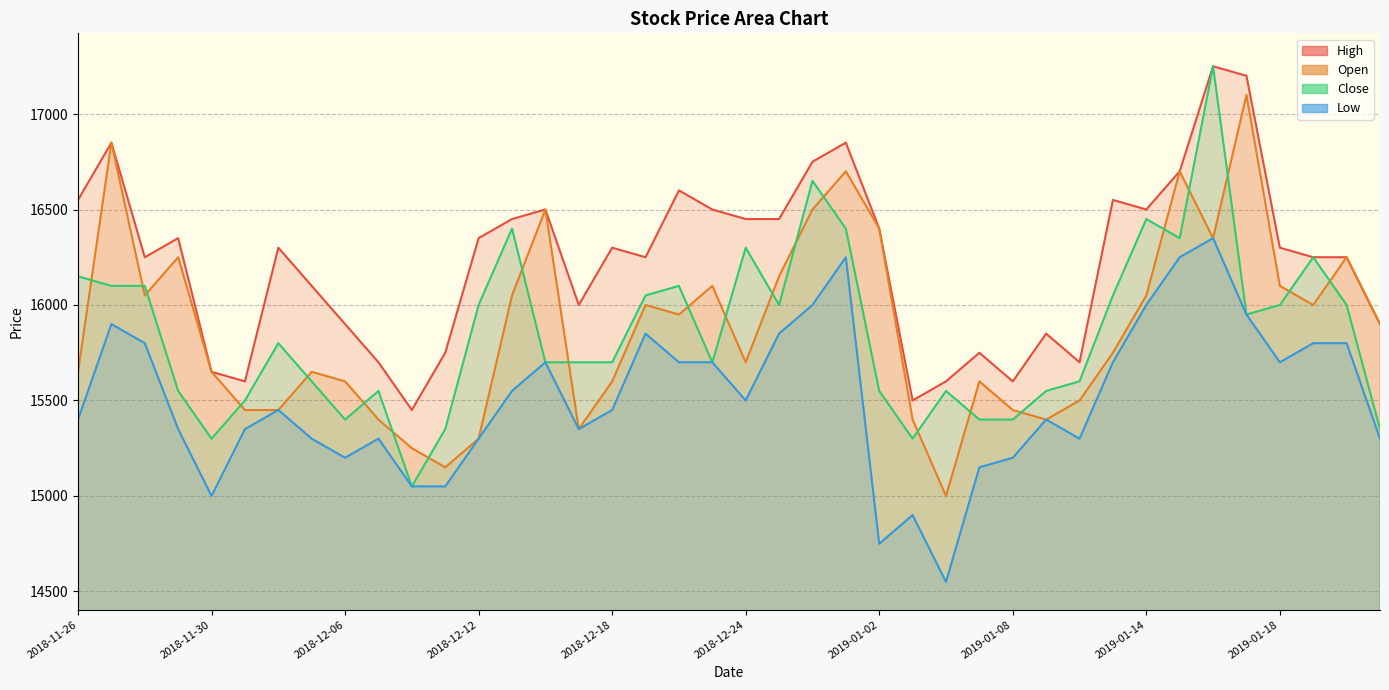

Reading left to right, list all the values displayed in this chart.

High: 2018-11-26=16550	2018-11-27=16850	2018-11-28=16250	2018-11-29=16350	2018-11-30=15650	2018-12-03=15600	2018-12-04=16300	2018-12-05=16100	2018-12-06=15900	2018-12-07=15700	2018-12-10=15450	2018-12-11=15750	2018-12-12=16350	2018-12-13=16450	2018-12-14=16500	2018-12-17=16000	2018-12-18=16300	2018-12-19=16250	2018-12-20=16600	2018-12-21=16500	2018-12-24=16450	2018-12-26=16450	2018-12-27=16750	2018-12-28=16850	2019-01-02=16400	2019-01-03=15500	2019-01-04=15600	2019-01-07=15750	2019-01-08=15600	2019-01-09=15850	2019-01-10=15700	2019-01-11=16550	2019-01-14=16500	2019-01-15=16700	2019-01-16=17250	2019-01-17=17200	2019-01-18=16300	2019-01-21=16250	2019-01-22=16250	2019-01-23=15900
Open: 2018-11-26=15650	2018-11-27=16850	2018-11-28=16050	2018-11-29=16250	2018-11-30=15650	2018-12-03=15450	2018-12-04=15450	2018-12-05=15650	2018-12-06=15600	2018-12-07=15400	2018-12-10=15250	2018-12-11=15150	2018-12-12=15300	2018-12-13=16050	2018-12-14=16500	2018-12-17=15350	2018-12-18=15600	2018-12-19=16000	2018-12-20=15950	2018-12-21=16100	2018-12-24=15700	2018-12-26=16150	2018-12-27=16500	2018-12-28=16700	2019-01-02=16400	2019-01-03=15400	2019-01-04=15000	2019-01-07=15600	2019-01-08=15450	2019-01-09=15400	2019-01-10=15500	2019-01-11=15750	2019-01-14=16050	2019-01-15=16700	2019-01-16=16350	2019-01-17=17100	2019-01-18=16100	2019-01-21=16000	2019-01-22=16250	2019-01-23=15900
Close: 2018-11-26=16150	2018-11-27=16100	2018-11-28=16100	2018-11-29=15550	2018-11-30=15300	2018-12-03=15500	2018-12-04=15800	2018-12-05=15600	2018-12-06=15400	2018-12-07=15550	2018-12-10=15050	2018-12-11=15350	2018-12-12=16000	2018-12-13=16400	2018-12-14=15700	2018-12-17=15700	2018-12-18=15700	2018-12-19=16050	2018-12-20=16100	2018-12-21=15700	2018-12-24=16300	2018-12-26=16000	2018-12-27=16650	2018-12-28=16400	2019-01-02=15550	2019-01-03=15300	2019-01-04=15550	2019-01-07=15400	2019-01-08=15400	2019-01-09=15550	2019-01-10=15600	2019-01-11=16050	2019-01-14=16450	2019-01-15=16350	2019-01-16=17250	2019-01-17=15950	2019-01-18=16000	2019-01-21=16250	2019-01-22=16000	2019-01-23=15350
Low: 2018-11-26=15400	2018-11-27=15900	2018-11-28=15800	2018-11-29=15350	2018-11-30=15000	2018-12-03=15350	2018-12-04=15450	2018-12-05=15300	2018-12-06=15200	2018-12-07=15300	2018-12-10=15050	2018-12-11=15050	2018-12-12=15300	2018-12-13=15550	2018-12-14=15700	2018-12-17=15350	2018-12-18=15450	2018-12-19=15850	2018-12-20=15700	2018-12-21=15700	2018-12-24=15500	2018-12-26=15850	2018-12-27=16000	2018-12-28=16250	2019-01-02=14750	2019-01-03=14900	2019-01-04=14550	2019-01-07=15150	2019-01-08=15200	2019-01-09=15400	2019-01-10=15300	2019-01-11=15700	2019-01-14=16000	2019-01-15=16250	2019-01-16=16350	2019-01-17=15950	2019-01-18=15700	2019-01-21=15800	2019-01-22=15800	2019-01-23=15300